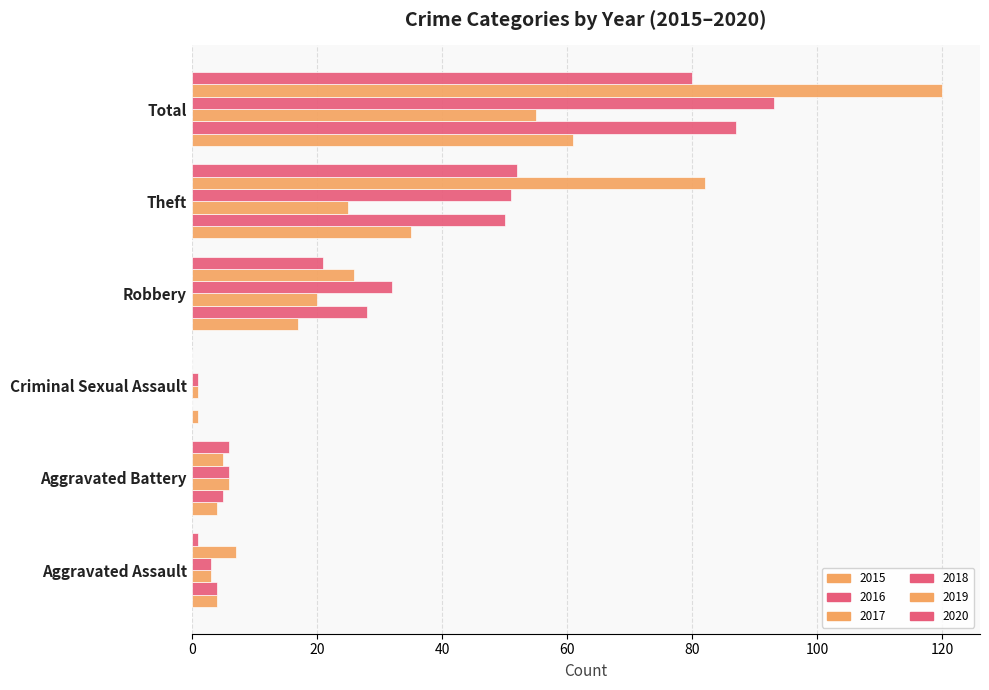

Between Robbery and Theft, which is larger?

Theft